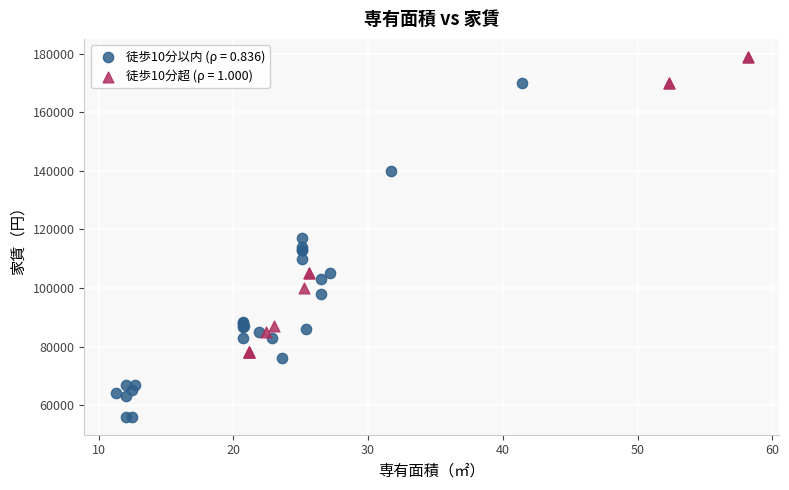

Which series reaches the minimum Y coordinate?

徒歩10分以内 (ρ = 0.836)